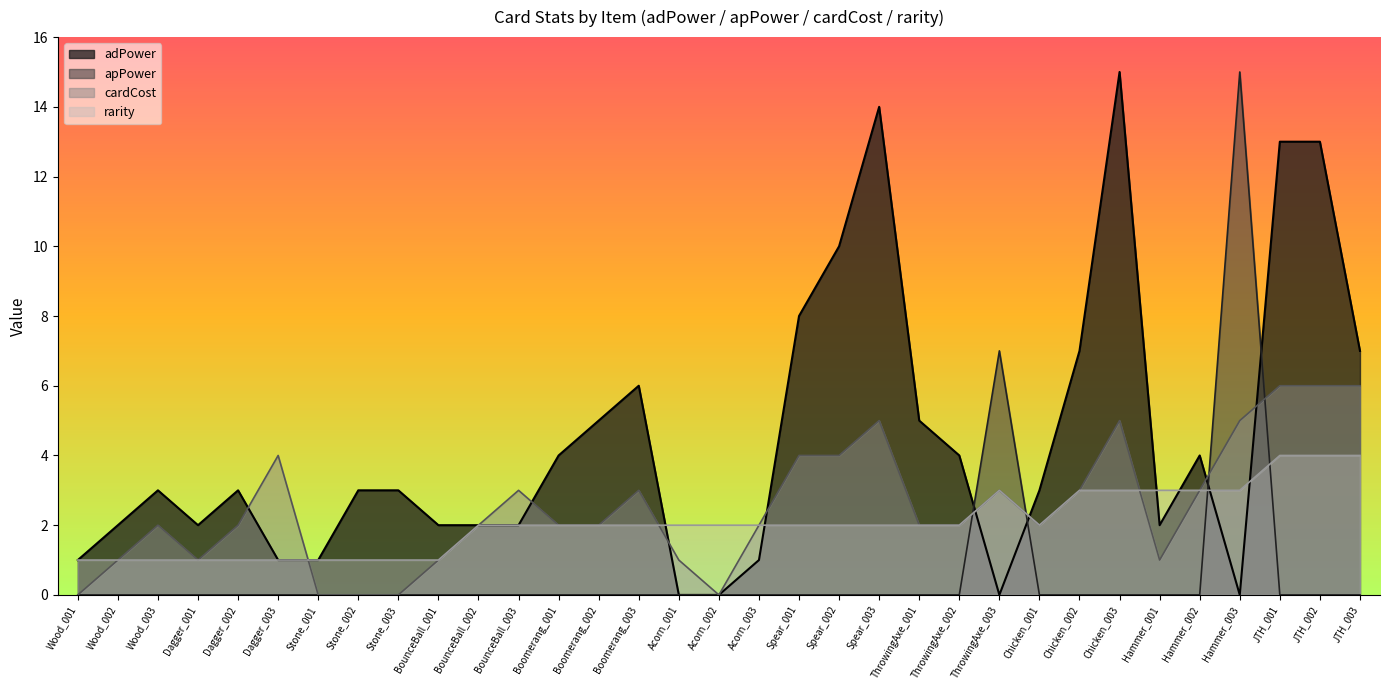

Reading right to left, transcribe all the data shown in this chart.

adPower: 7	13	13	0	4	2	15	7	3	0	4	5	14	10	8	1	0	0	6	5	4	2	2	2	3	3	1	1	3	2	3	2	1
apPower: 0	0	0	15	0	0	0	0	0	7	0	0	0	0	0	0	0	0	0	0	0	0	0	0	0	0	0	0	0	0	0	0	0
cardCost: 6	6	6	5	3	1	5	3	2	3	2	2	5	4	4	2	0	1	3	2	2	3	2	1	0	0	0	4	2	1	2	1	0
rarity: 4	4	4	3	3	3	3	3	2	3	2	2	2	2	2	2	2	2	2	2	2	2	2	1	1	1	1	1	1	1	1	1	1